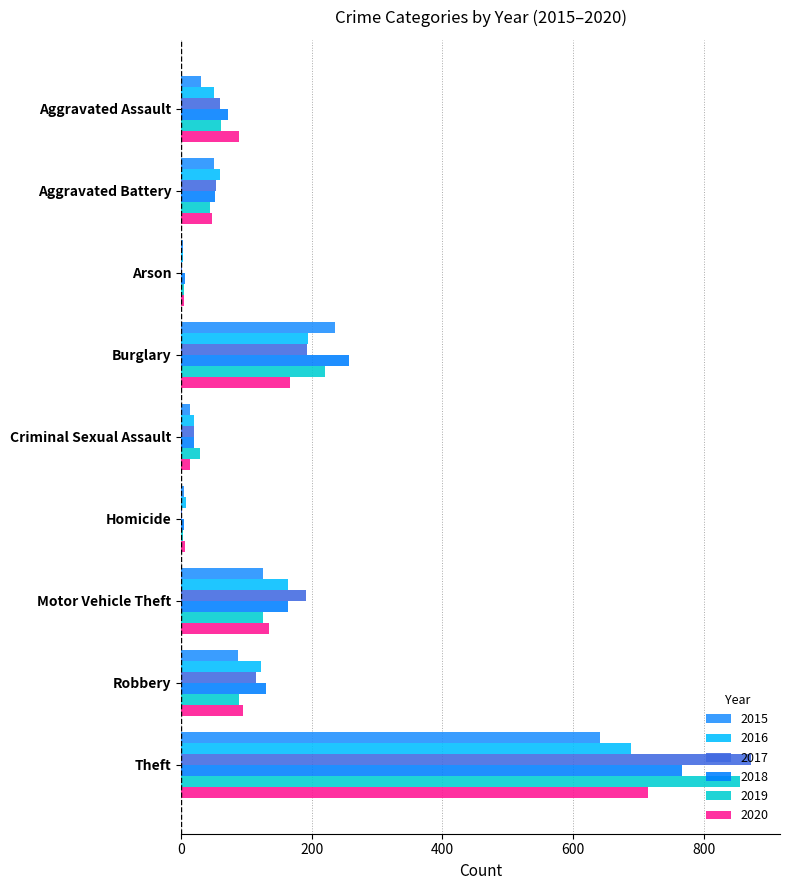

True or false: 2017 has a value of 312 at Burglary.

False